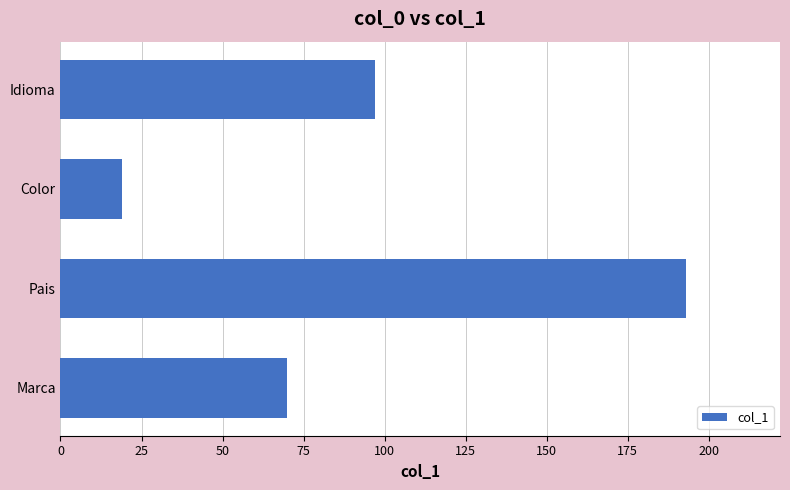

What is the value of the 1st bar from the top?

97